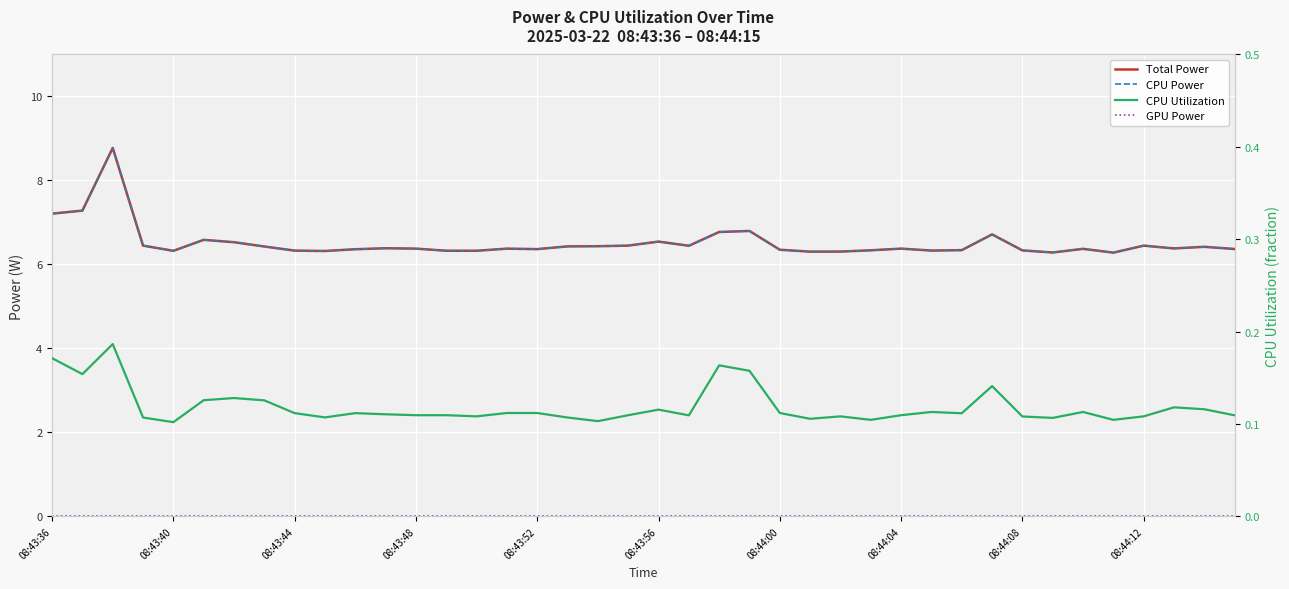

What is the difference between the second highest and second lowest values in the CPU Power series?

1.0